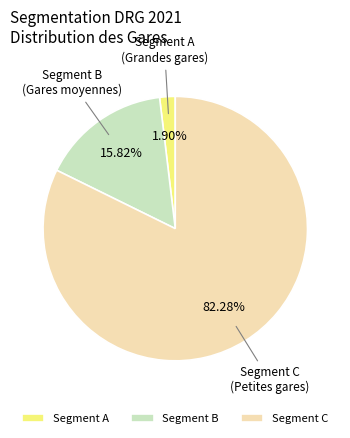

Is there any slice that represents more than half of the pie?

Yes